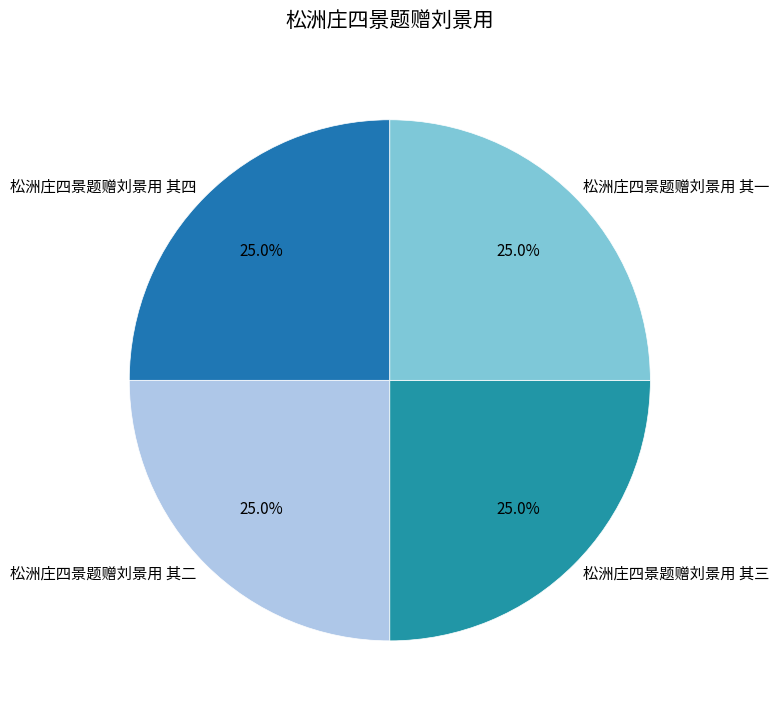

Is there a majority slice in this chart?

No